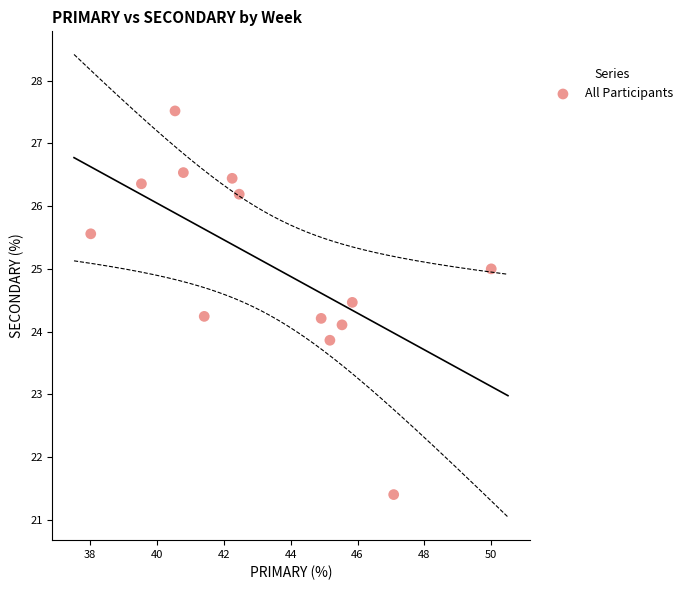

What is the range of Y values (max minus min)?

6.1